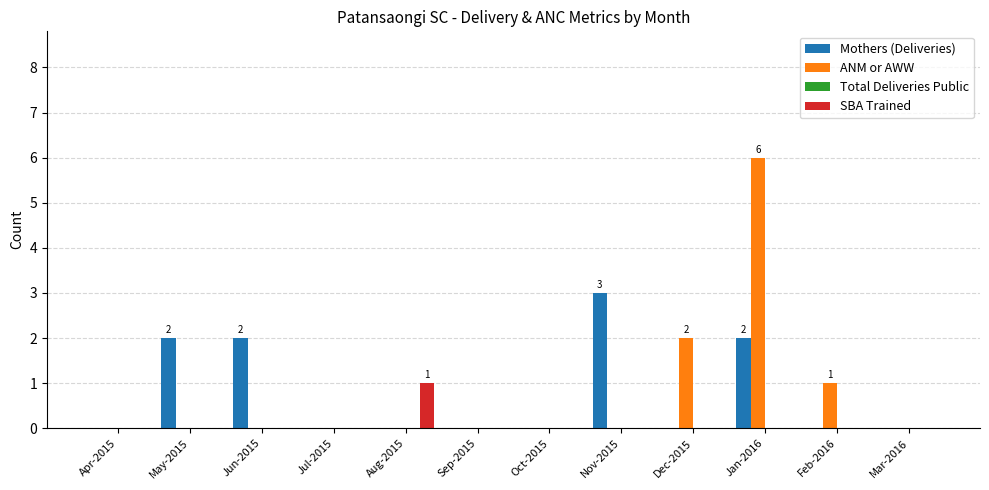

How many categories are shown in the chart?

12